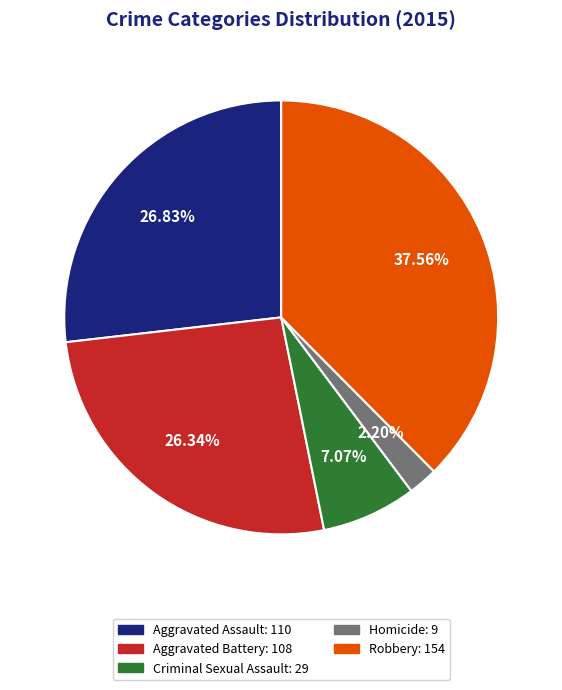

Is the sum of Aggravated Battery and Robbery greater than half?

Yes